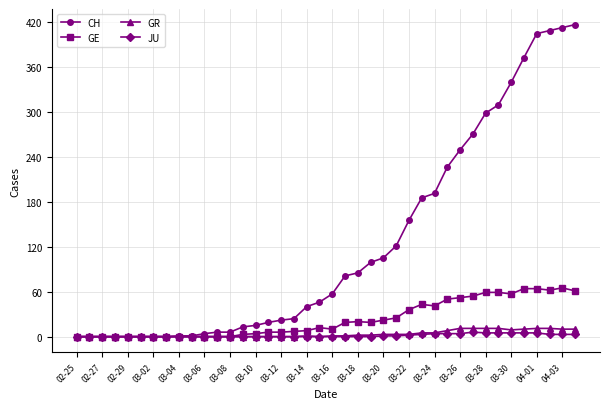

List the series in order of their peak value, highest first.

CH, GE, GR, JU